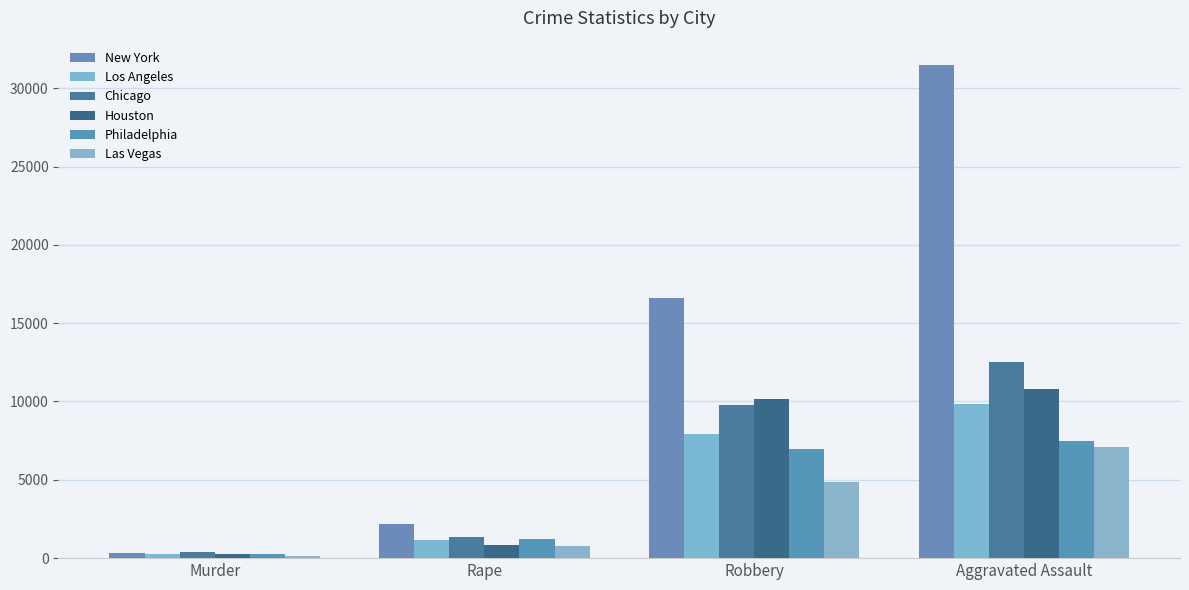

At how many categories does at least one series exceed 17281?

1